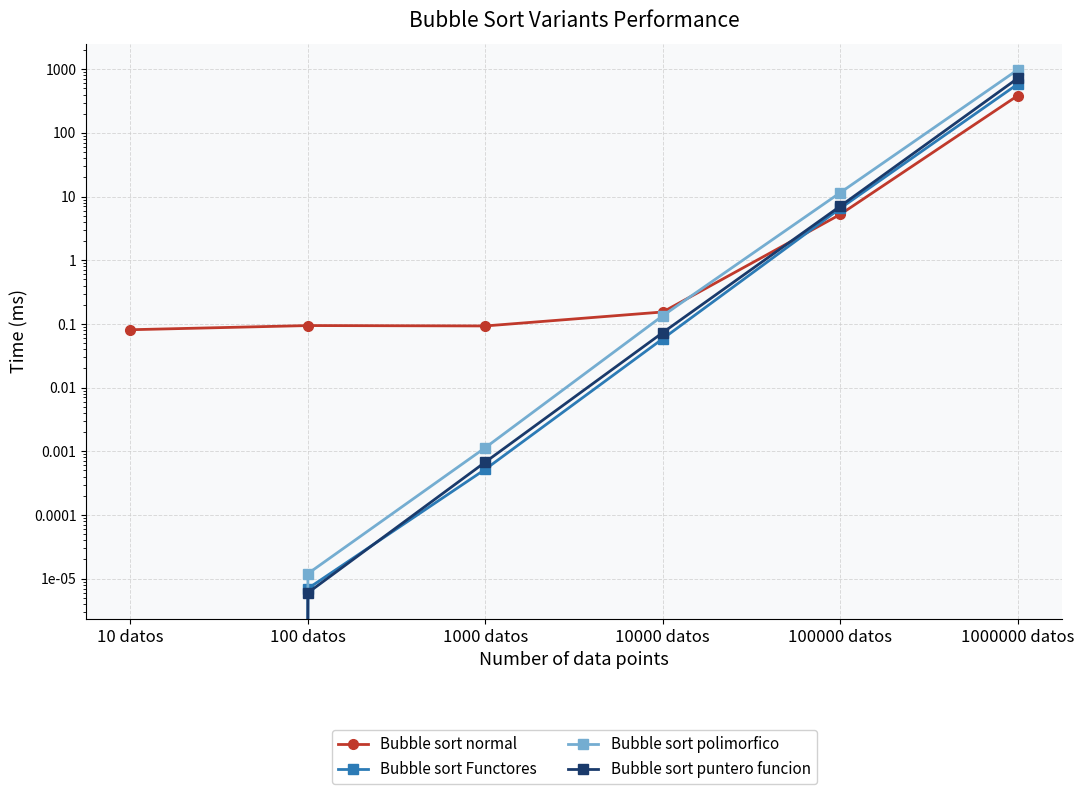

True or false: Bubble sort Functores and Bubble sort normal intersect in this chart.

True